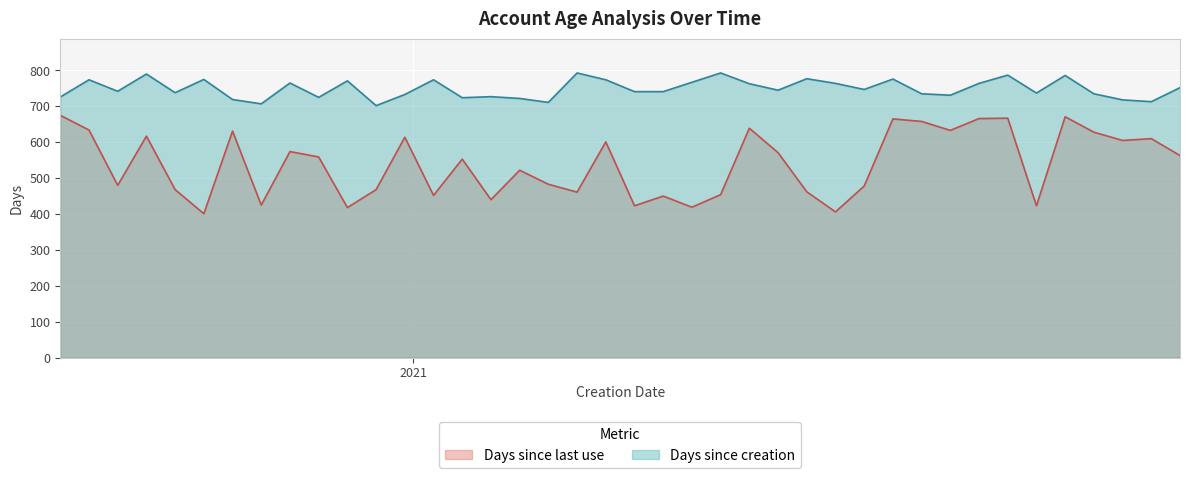

True or false: Days since creation has a value of 774 at 2020-10-14.

True